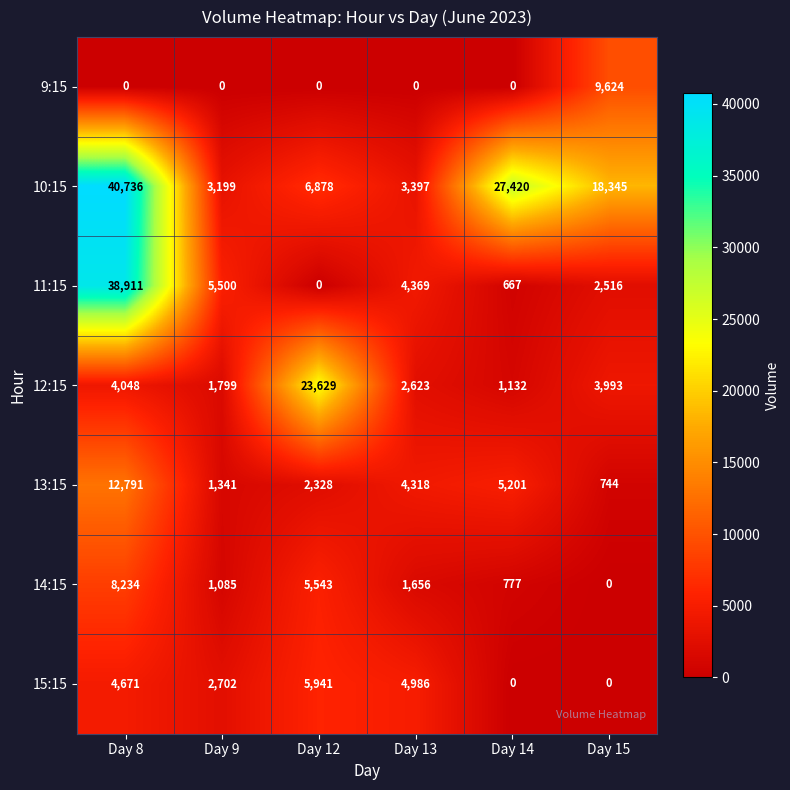

Which series has the largest total across all categories?

10:15